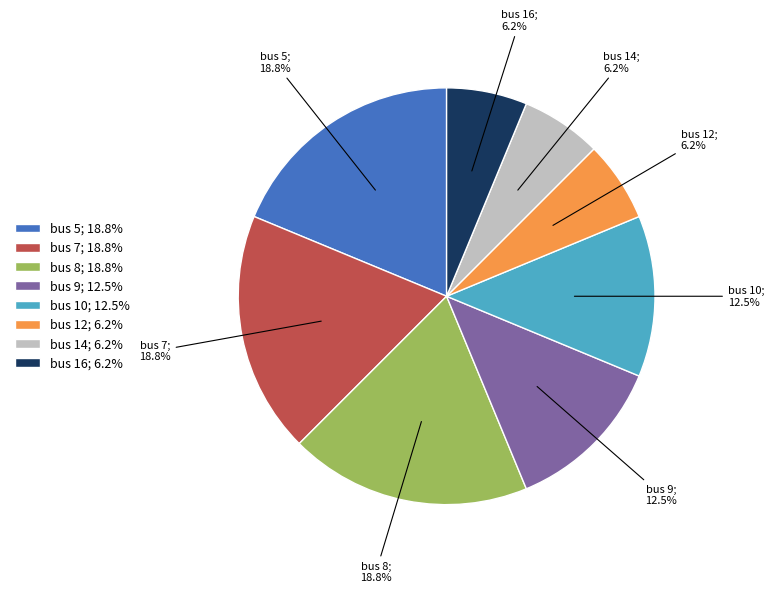

What percentage do bus 12; 6.2% and bus 7; 18.8% together represent?

25.0%